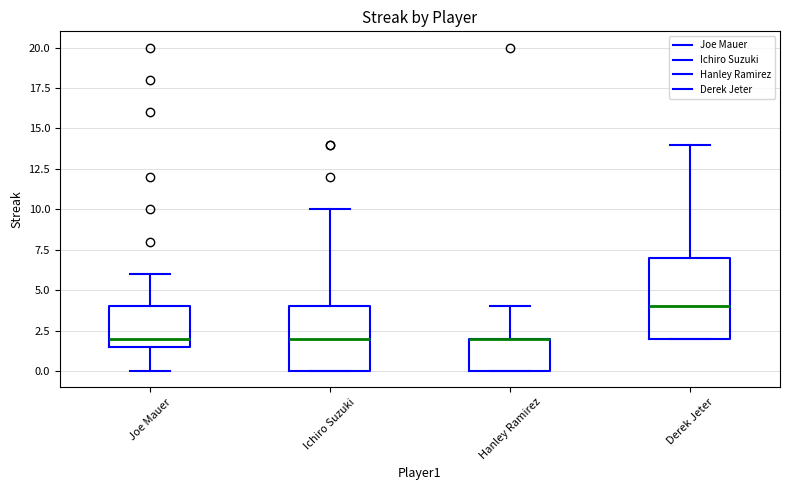

Which box is the tallest, from its lower edge to its upper edge?

Derek Jeter